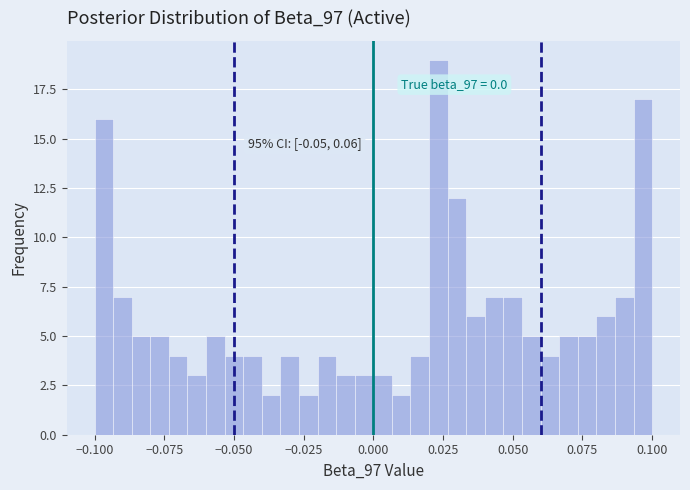

Around what value on the x-axis is the tallest bar? Give the approximate position of its centre, as read against the axis.

0.025